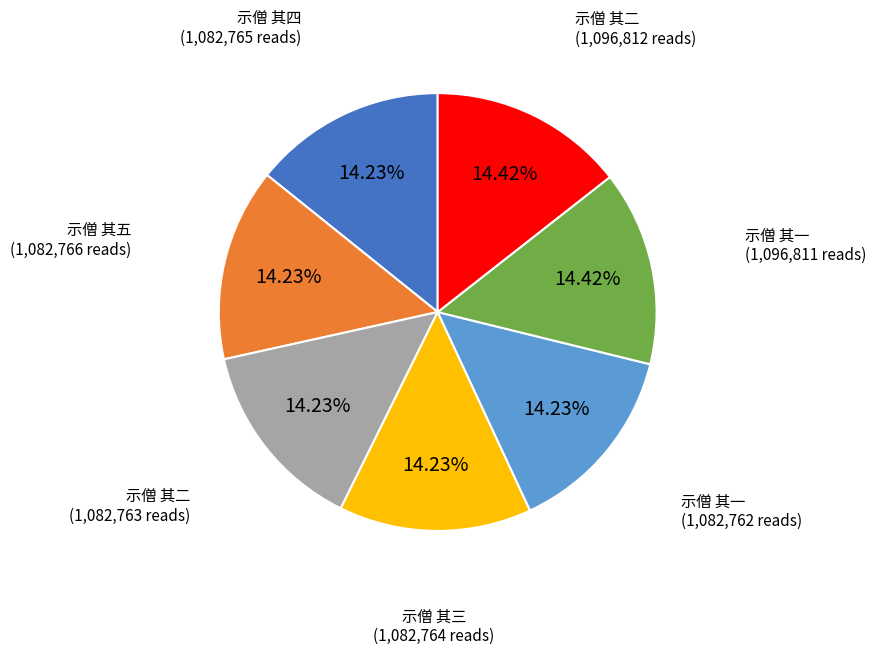

Is there any slice that represents more than half of the pie?

No